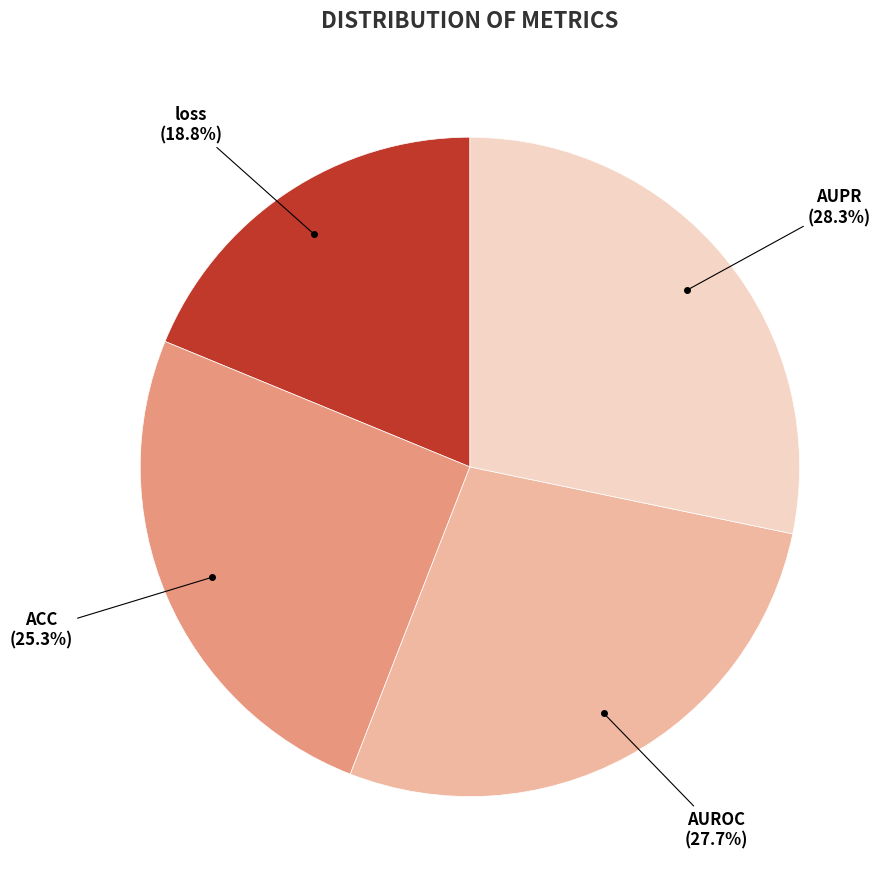

Is there any slice that represents more than half of the pie?

No